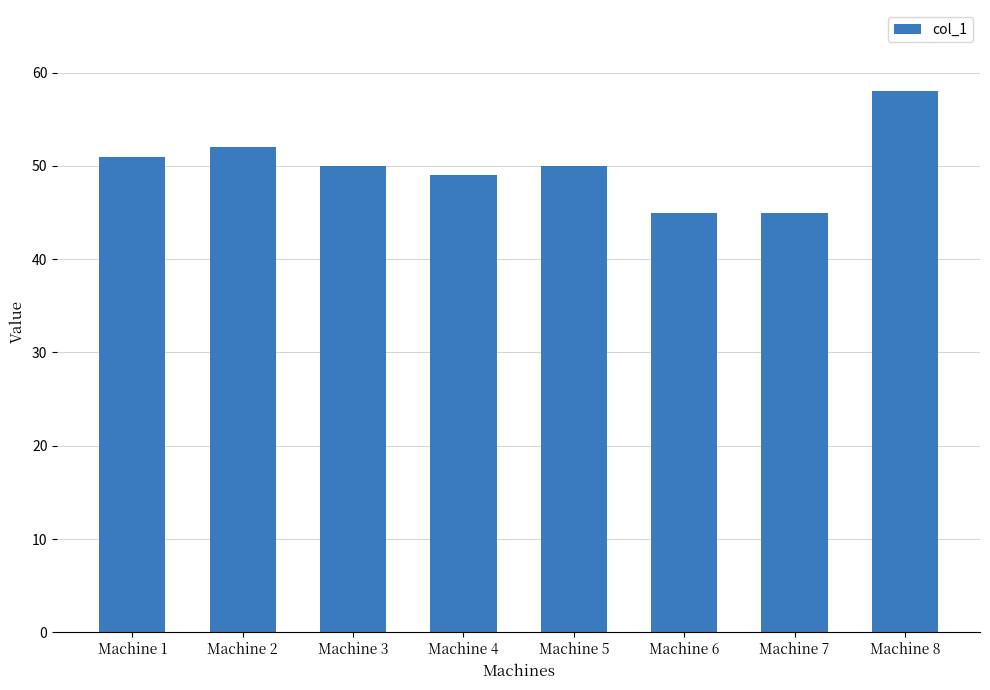

What is the sum of the values at Machine 2 and Machine 5?

102